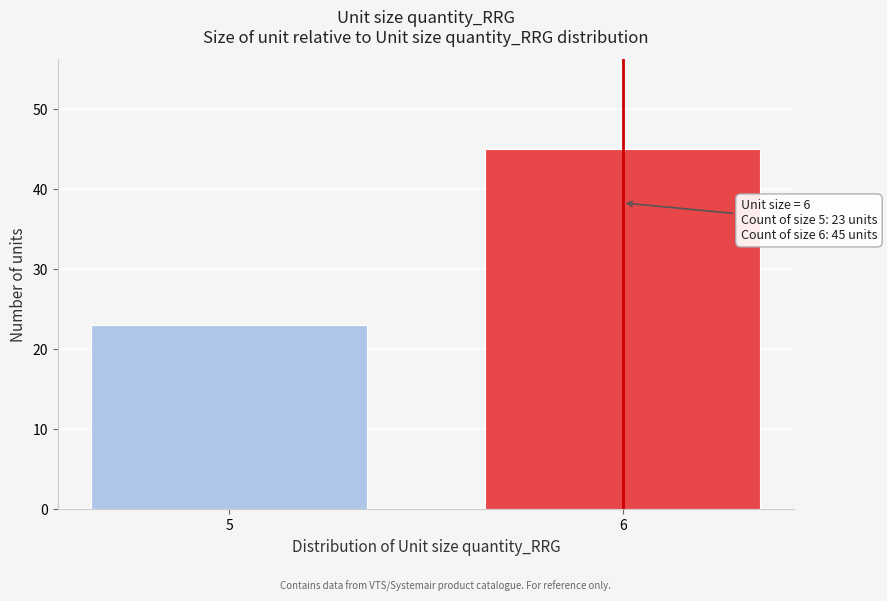

Reading left to right, what are all the values shown in this chart?

23	45